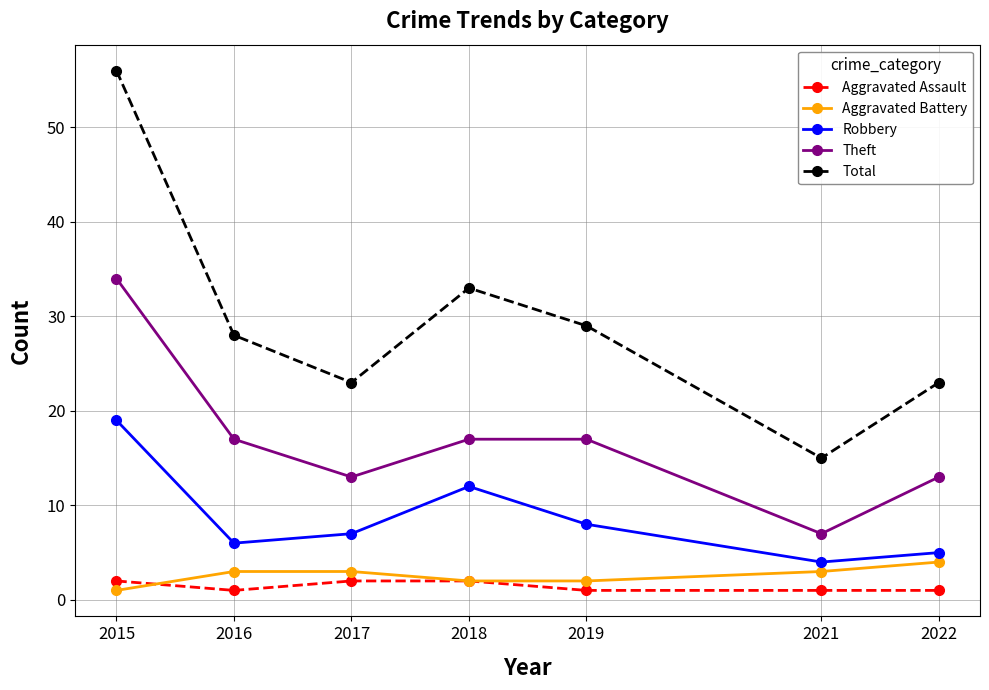

The value of Robbery at 2021 is 6. True or false?

False